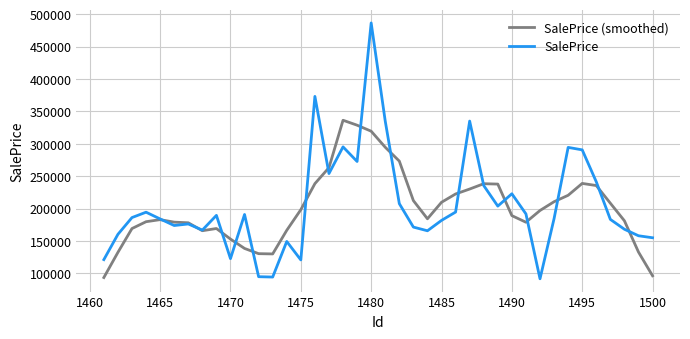

Rank the series by their maximum value, from lowest to highest.

SalePrice (smoothed), SalePrice